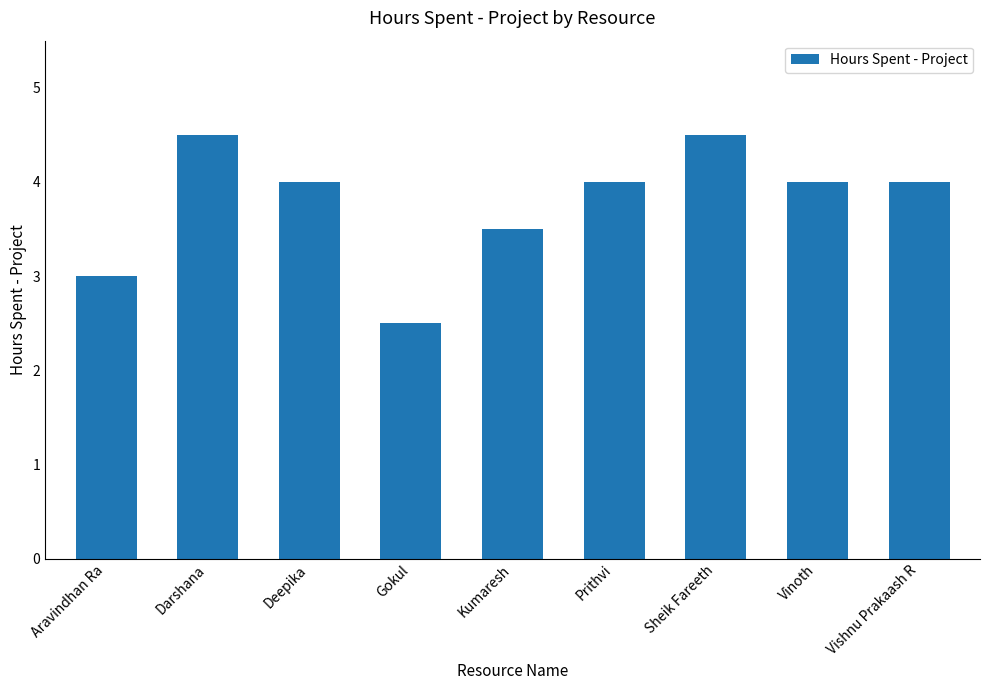

What is the value of the 8th bar from the left?

4.0